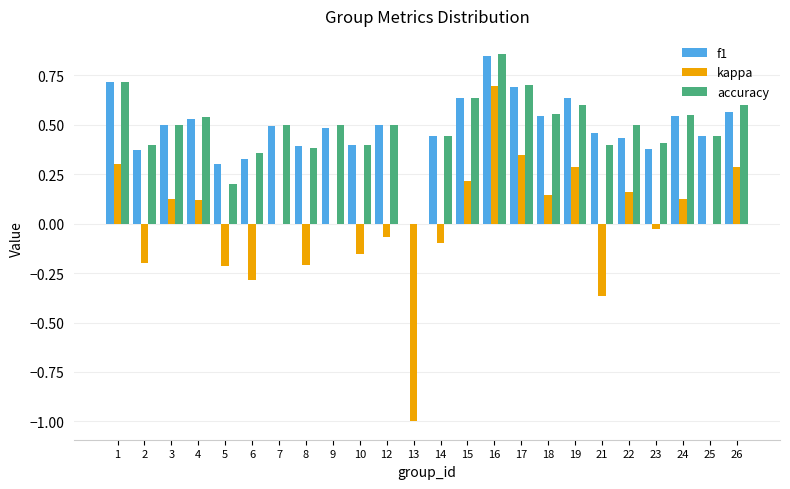

The accuracy series shows 0.1 at 2. True or false?

False